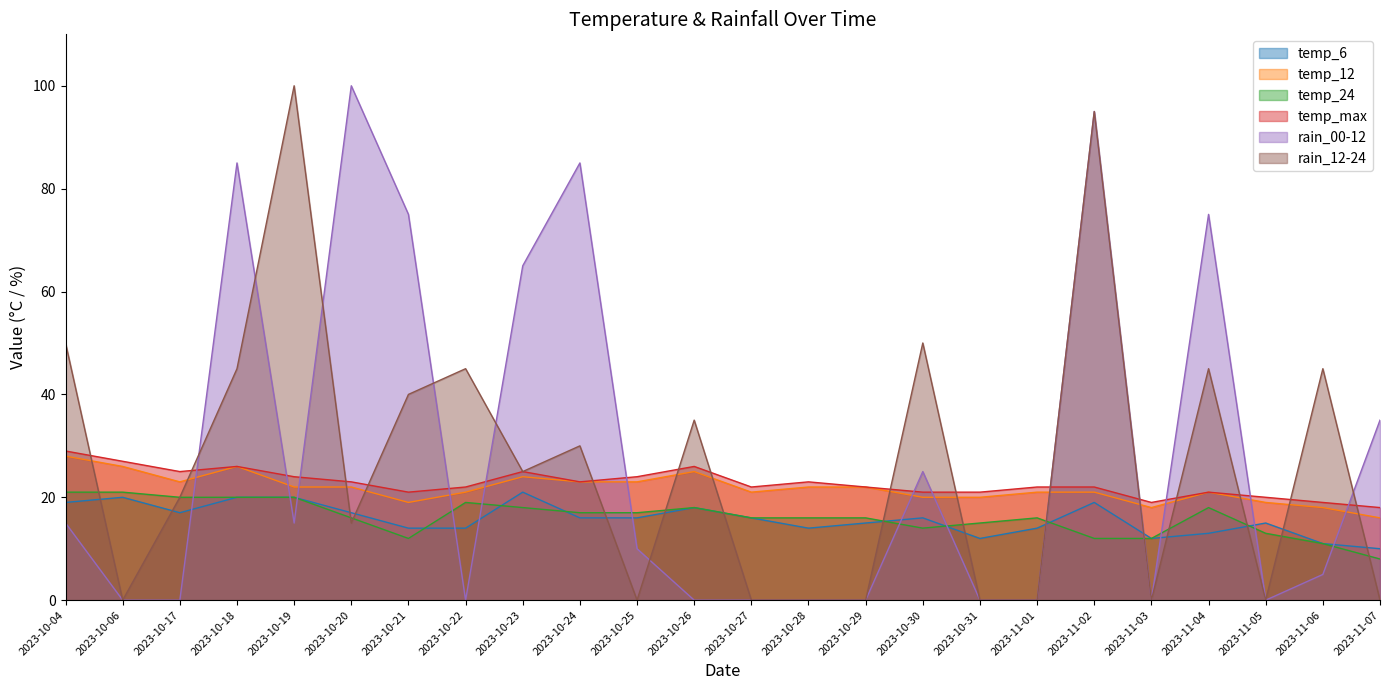

At which label is rain_00-12 closest to 50?

2023-10-23